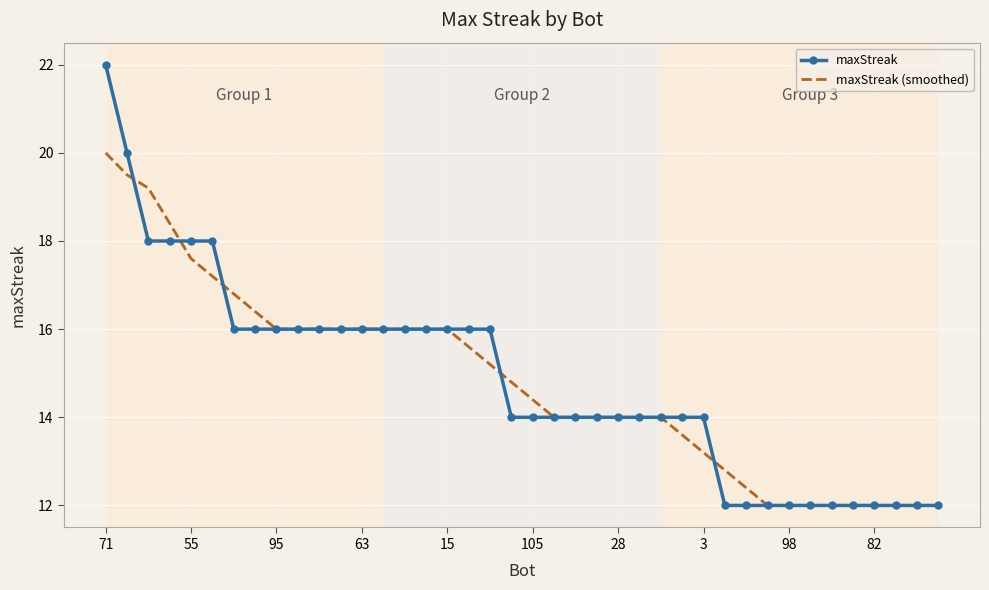

What is the minimum value for maxStreak (smoothed)?

12.0